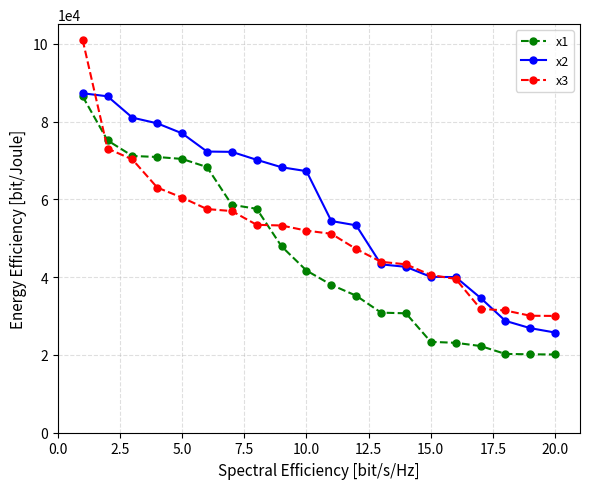

What is the minimum value for x3?

30029.8